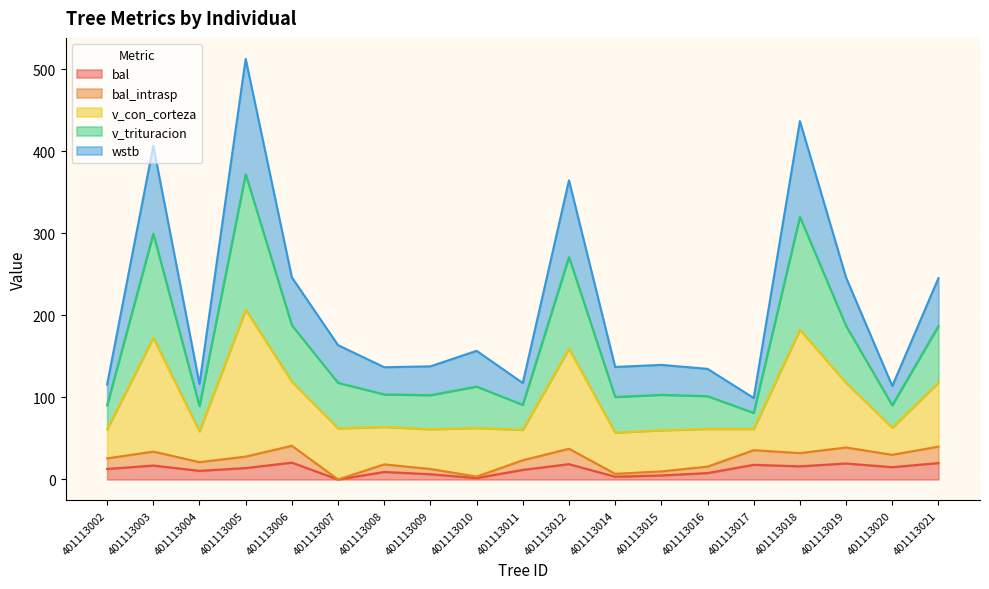

What is the value of the bal point at the 1st from the left?

12.8